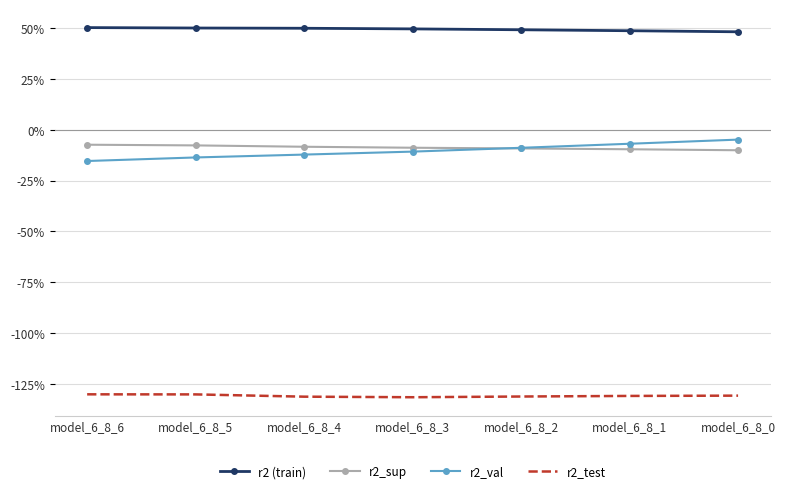

What are all the series names shown in the legend?

r2 (train), r2_sup, r2_val, r2_test